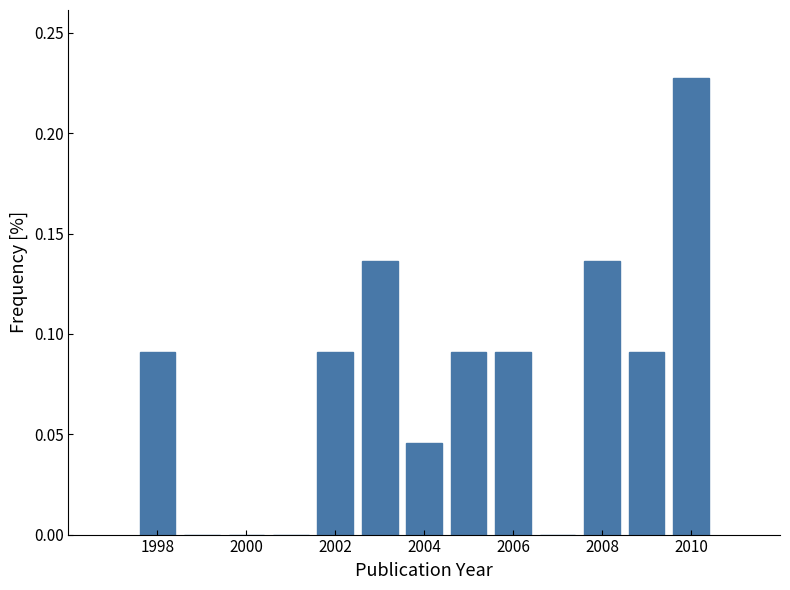

Reading left to right, transcribe this chart: for each bar, give the range it covers on the x-axis and its height. Neither the bar edges nor the heights are printed on the chart, so give them approximately, as read against the axes.

1997.5 to 1998.5: 0.090
1998.5 to 1999.5: 0
1999.5 to 2000.5: 0
2000.5 to 2001.5: 0
2001.5 to 2002.5: 0.090
2002.5 to 2003.5: 0.135
2003.5 to 2004.5: 0.045
2004.5 to 2005.5: 0.090
2005.5 to 2006.5: 0.090
2006.5 to 2007.5: 0
2007.5 to 2008.5: 0.135
2008.5 to 2009.5: 0.090
2009.5 to 2010.5: 0.225